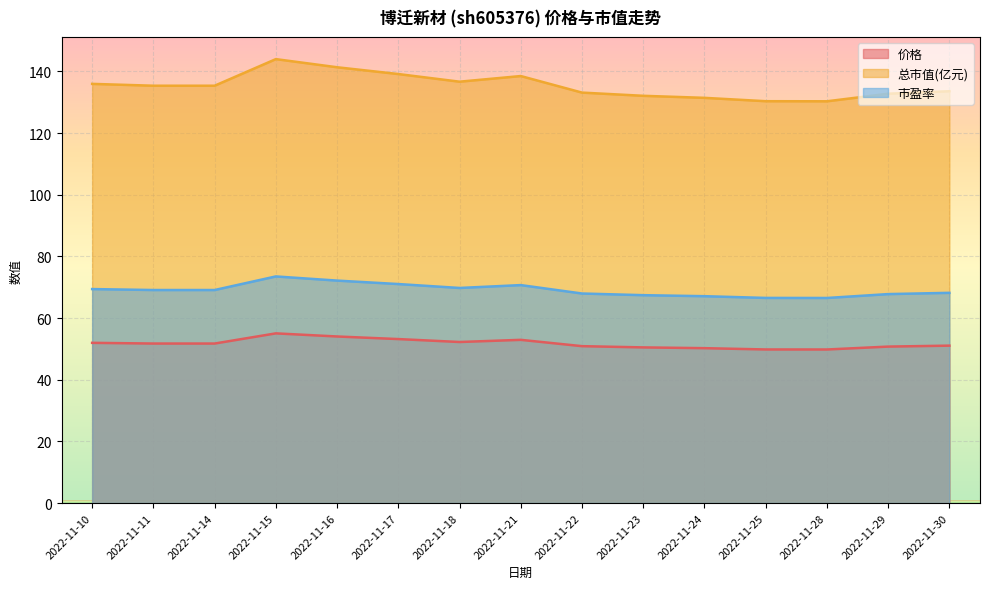

In 市盈率, how many points are lower than both neighbors (excluding endpoints)?

2